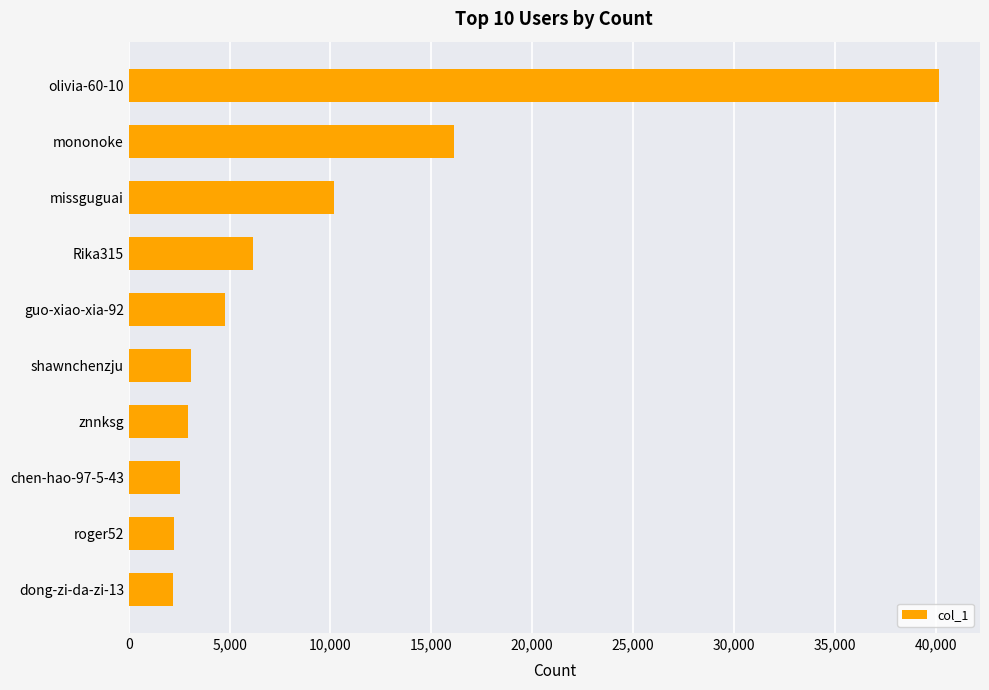

Which label corresponds to the largest value in the chart?

olivia-60-10